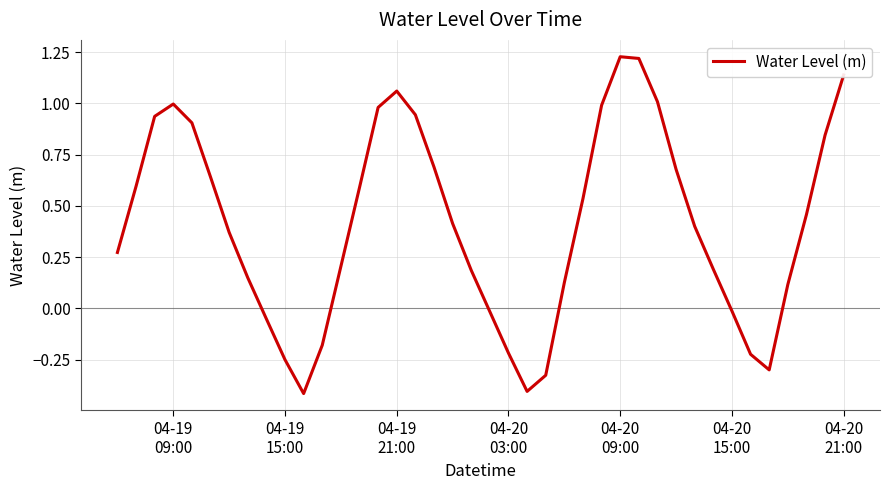

True or false: there are more than 2 points higher than both neighbors.

True